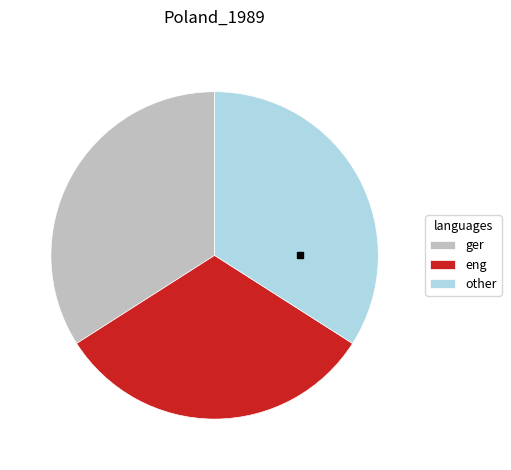

Which has a higher value, ger or eng?

ger